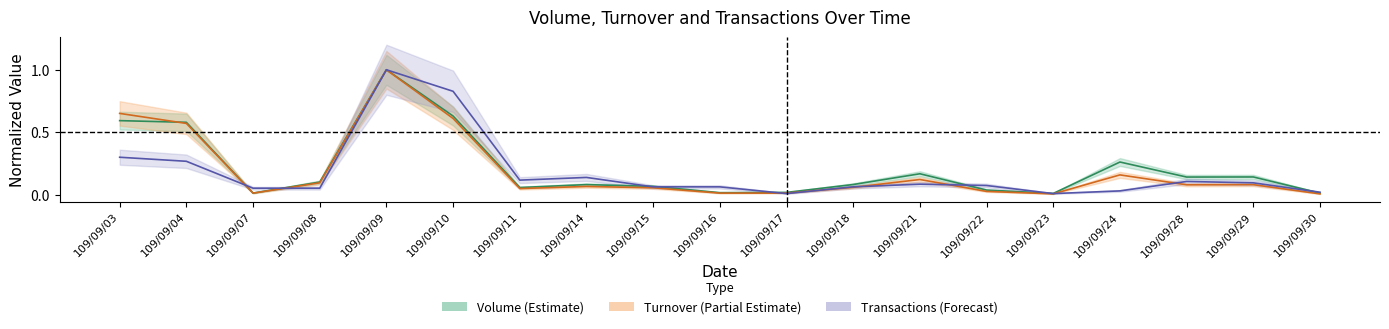

How many lines are shown in the chart?

3